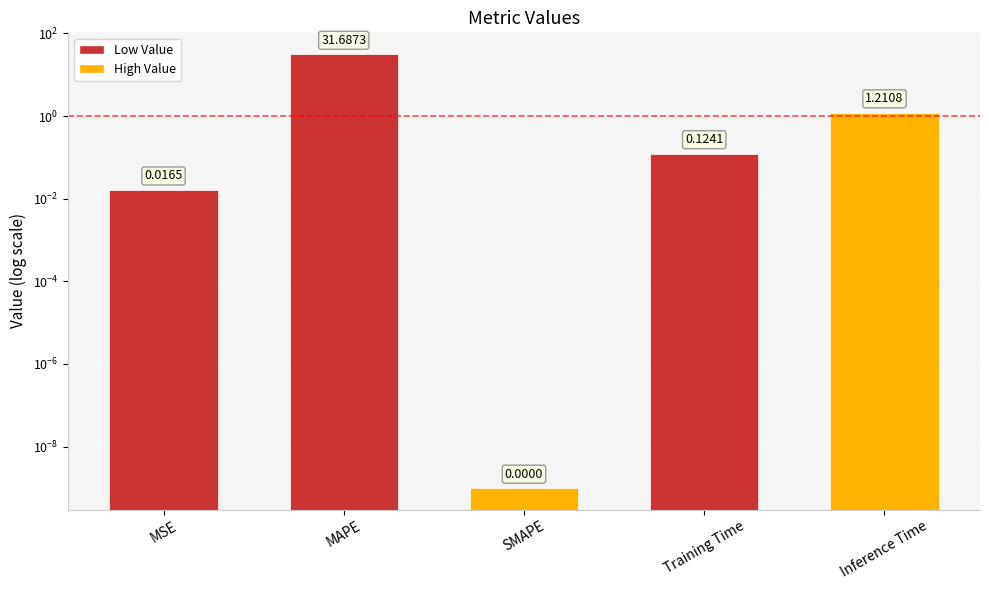

What is the value of the 2nd bar from the left?

31.7